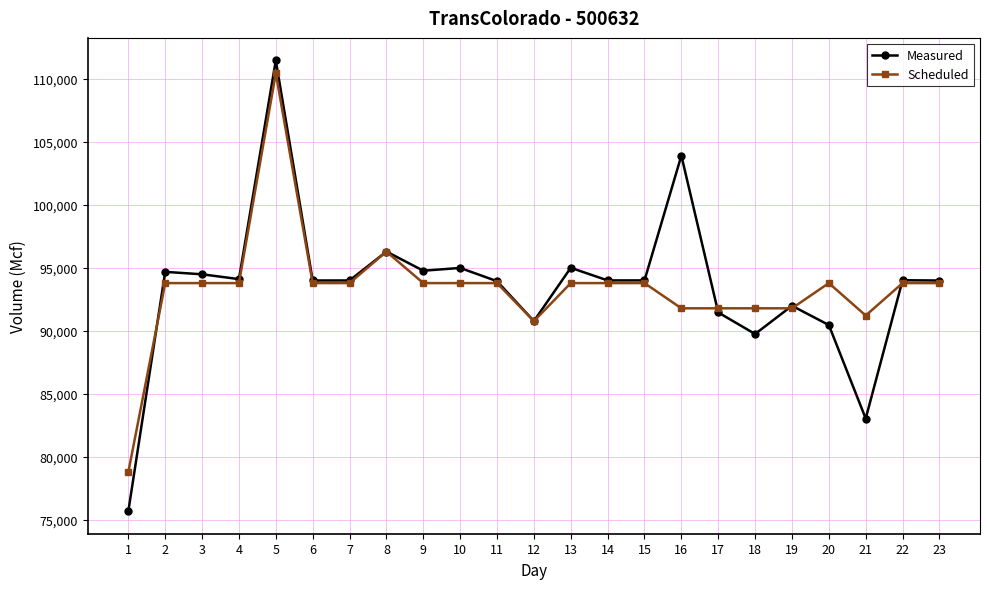

How many values in the Scheduled series are below 93799?

7